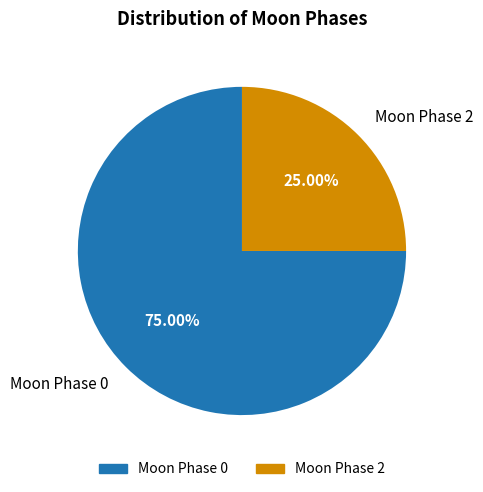

Is there any slice that represents more than half of the pie?

Yes